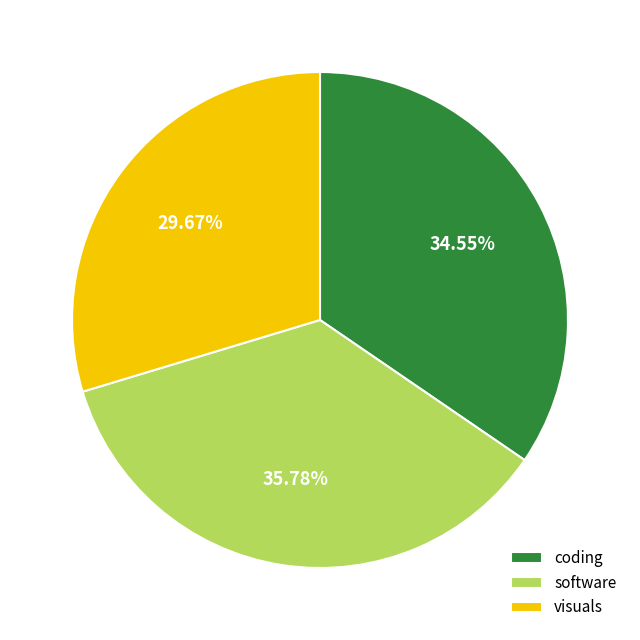

Is there any slice that represents more than half of the pie?

No